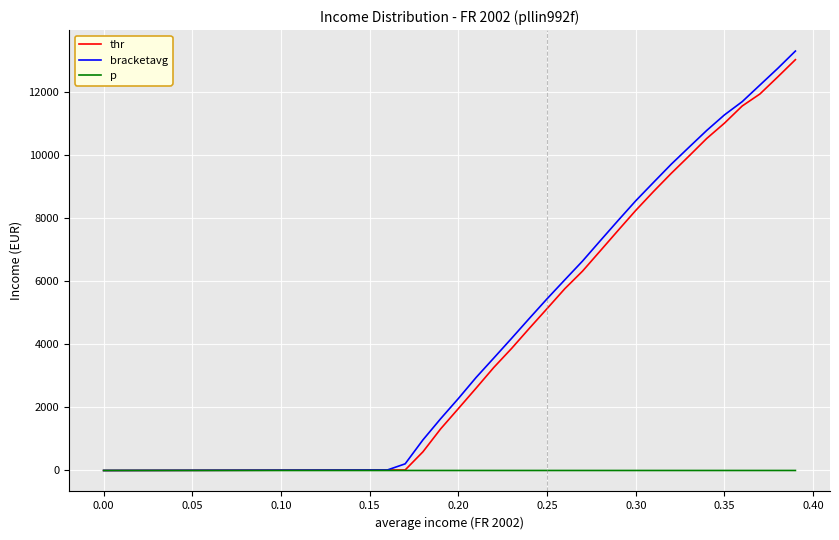

Which series has the largest range (max minus min)?

bracketavg